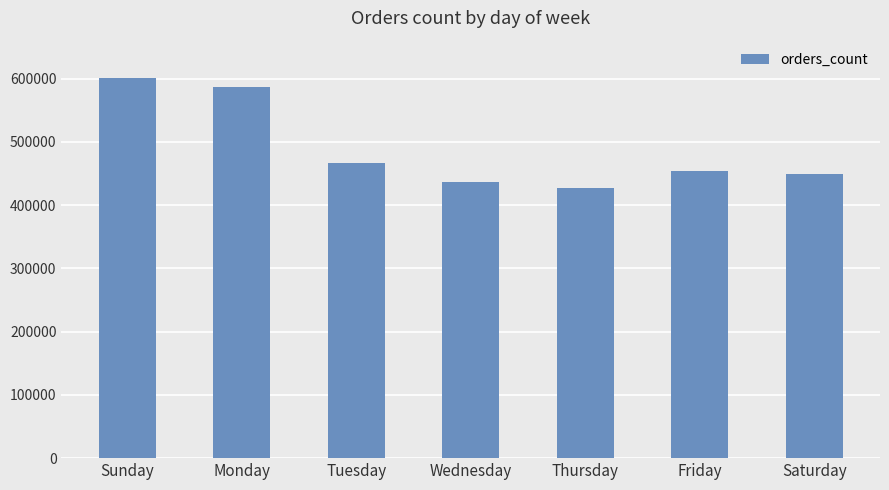

Read the value at Saturday.

448761